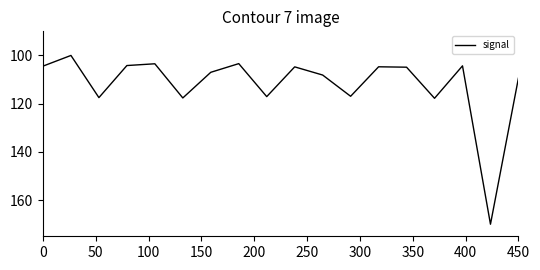

What is the maximum value shown in the chart?

170.0